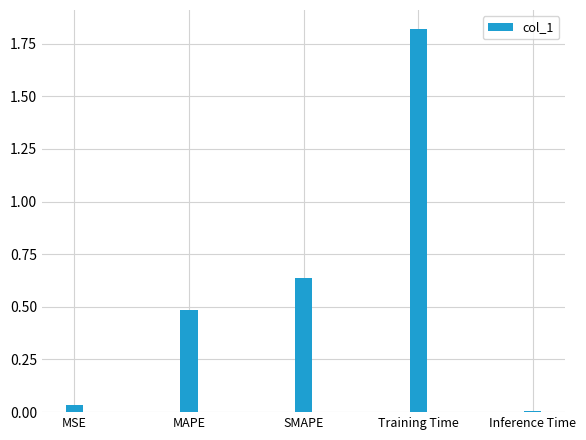

The value at Training Time is 1.8. True or false?

True